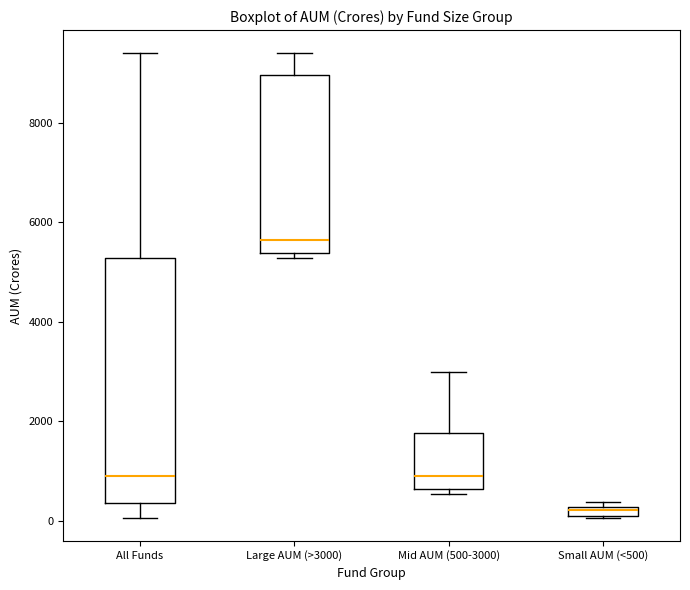

Where is the lower edge of the box for Mid AUM (500-3000) on the y-axis? The values are not printed on the chart, so give them approximately, as read against the axis.

600